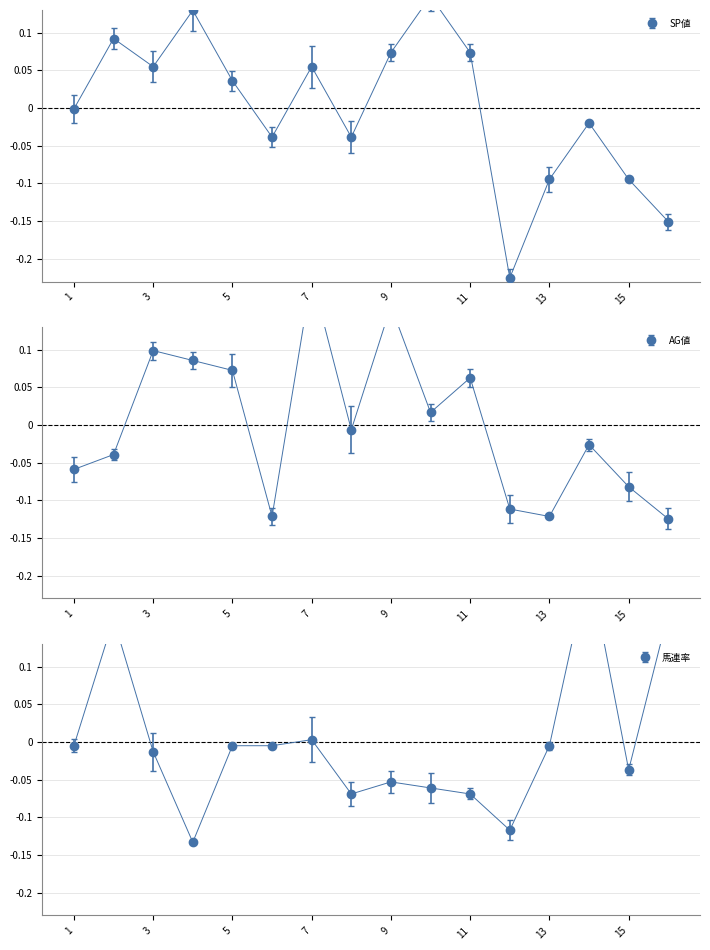

What is the difference between the AG値 values at 1 and 16?

0.1